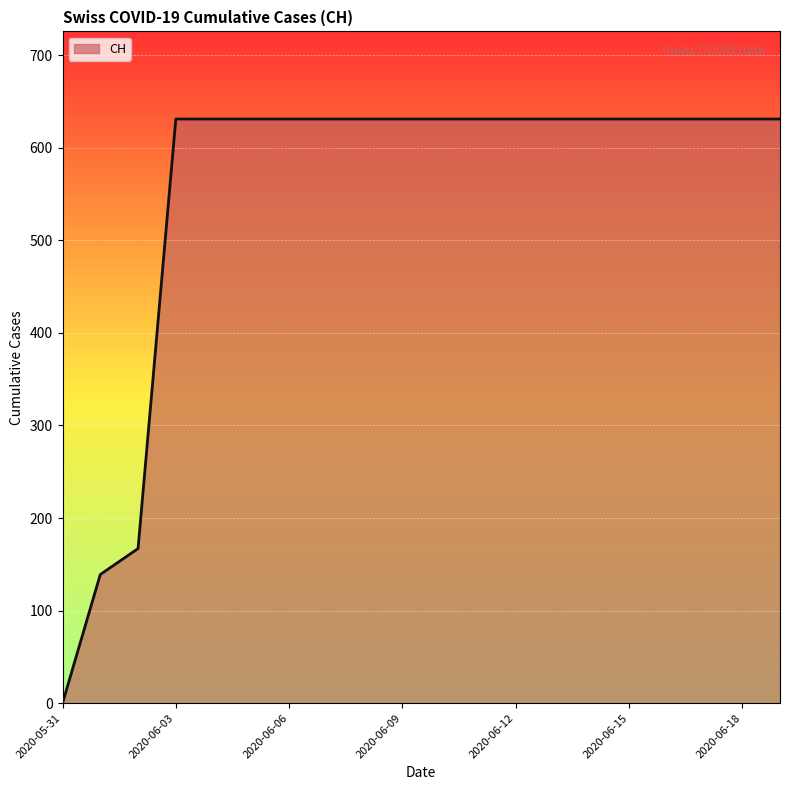

What is the difference between the maximum and minimum values?

631